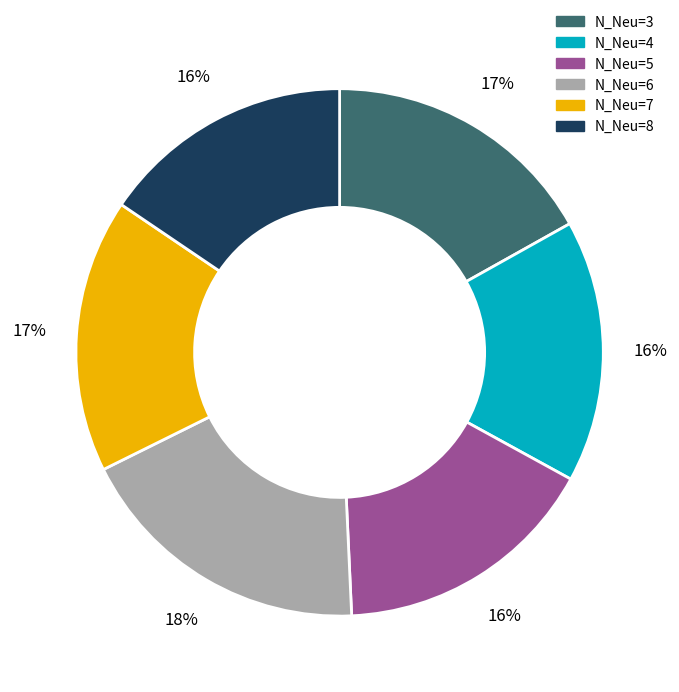

To the nearest percent, what is the combined percentage of N_Neu=3 and N_Neu=4?

33%